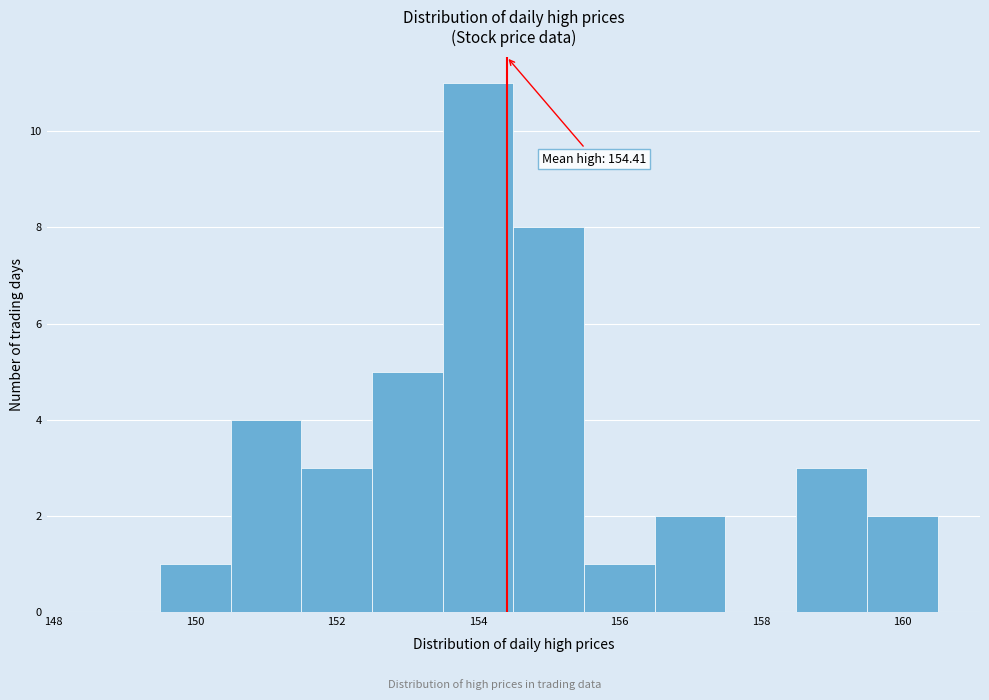

Over which range of the x-axis is the bar tallest?

153.5 to 154.5